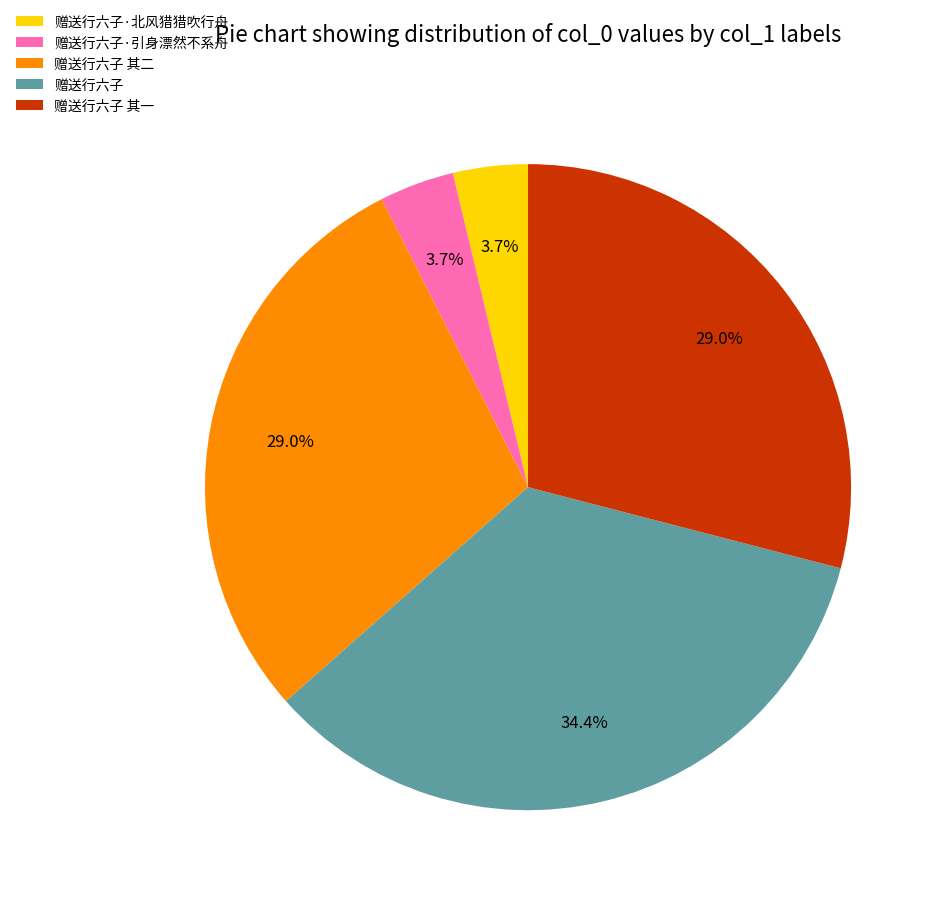

Which has a higher value, 赠送行六子·引身漂然不系舟 or 赠送行六子 其二?

赠送行六子 其二